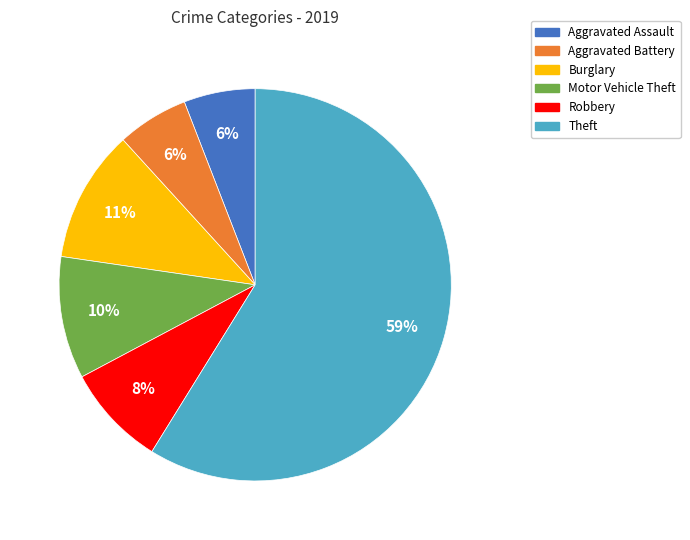

To the nearest percent, what percentage of the pie is Motor Vehicle Theft?

10%